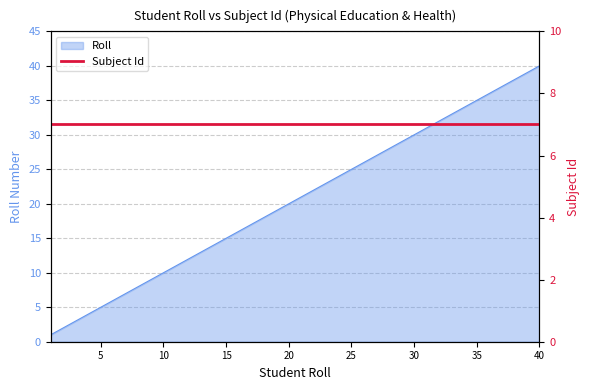

What is the value of the 34th point from the left?

34